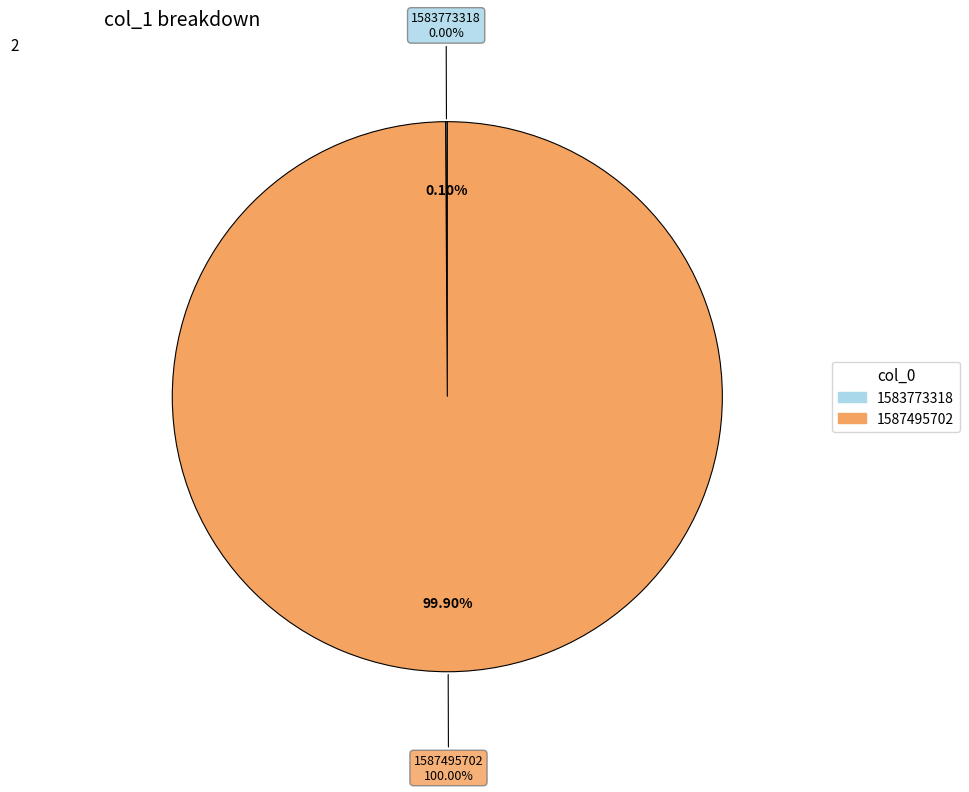

What is the largest slice in the pie chart?

1587495702